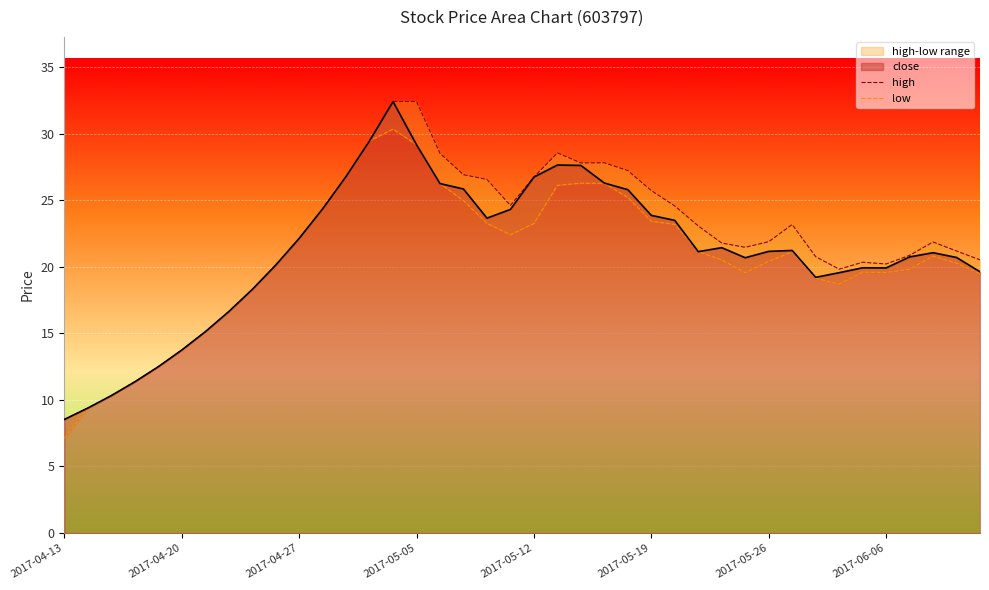

What is the sum of all high values?

875.6